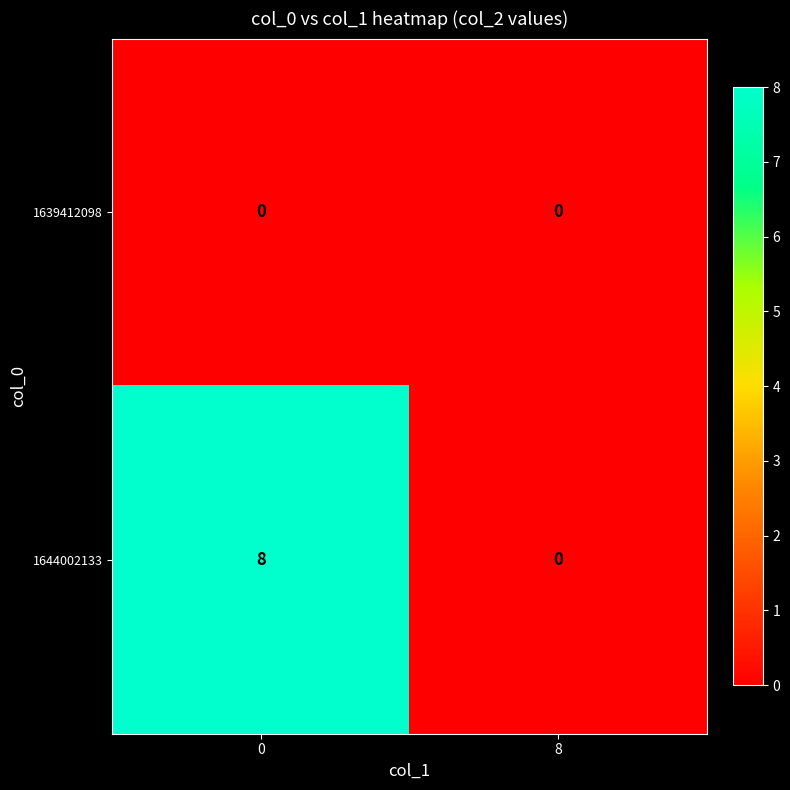

Reading right to left, transcribe all the data shown in this chart.

1639412098: 0	0
1644002133: 0	8